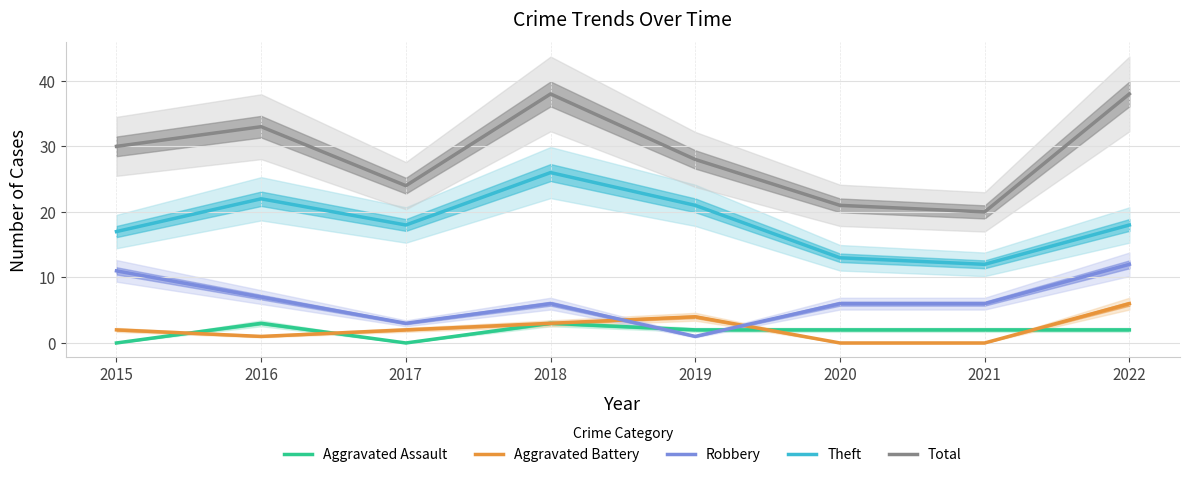

Reading left to right, extract all data points from this chart.

Aggravated Assault: 0	3	0	3	2	2	2	2
Aggravated Battery: 2	1	2	3	4	0	0	6
Robbery: 11	7	3	6	1	6	6	12
Theft: 17	22	18	26	21	13	12	18
Total: 30	33	24	38	28	21	20	38